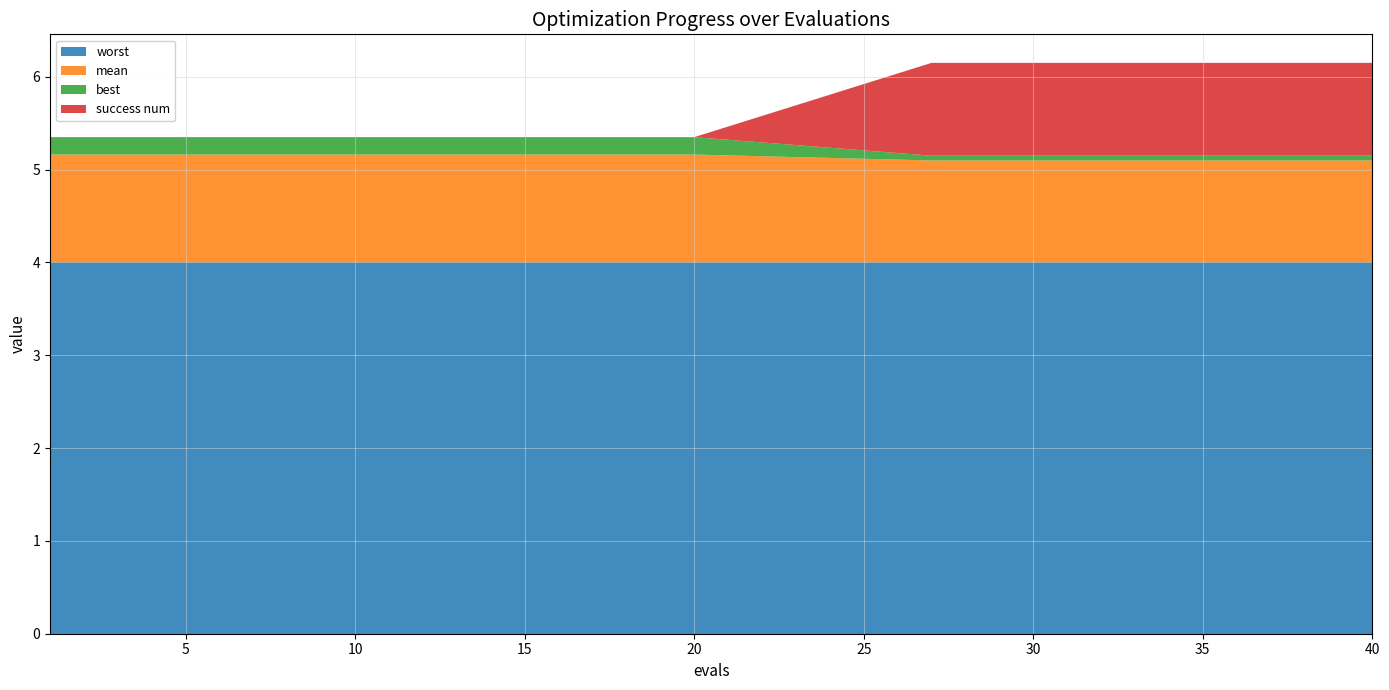

Reading right to left, list all the values displayed in this chart.

mean: 1.1	1.1	1.1	1.1	1.1	1.1	1.1	1.1	1.1	1.1	1.2	1.2	1.2	1.2	1.2	1.2	1.2	1.2	1.2	1.2	1.2	1.2	1.2	1.2	1.2	1.2	1.2	1.2	1.2	1.2
best: 0.1	0.1	0.1	0.1	0.1	0.1	0.1	0.1	0.1	0.1	0.2	0.2	0.2	0.2	0.2	0.2	0.2	0.2	0.2	0.2	0.2	0.2	0.2	0.2	0.2	0.2	0.2	0.2	0.2	0.2
worst: 4.0	4.0	4.0	4.0	4.0	4.0	4.0	4.0	4.0	4.0	4.0	4.0	4.0	4.0	4.0	4.0	4.0	4.0	4.0	4.0	4.0	4.0	4.0	4.0	4.0	4.0	4.0	4.0	4.0	4.0
success num: 1.0	1.0	1.0	1.0	1.0	1.0	1.0	1.0	1.0	1.0	0.0	0.0	0.0	0.0	0.0	0.0	0.0	0.0	0.0	0.0	0.0	0.0	0.0	0.0	0.0	0.0	0.0	0.0	0.0	0.0